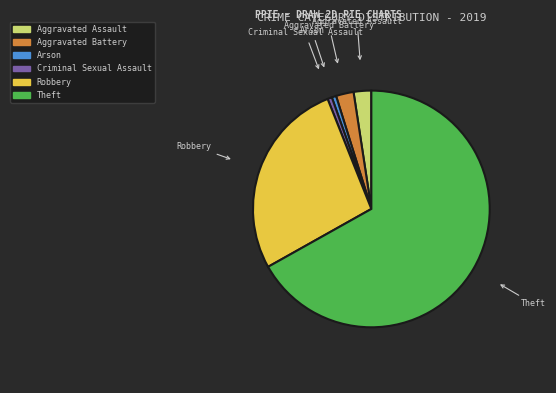

How many slices are in this pie chart?

6